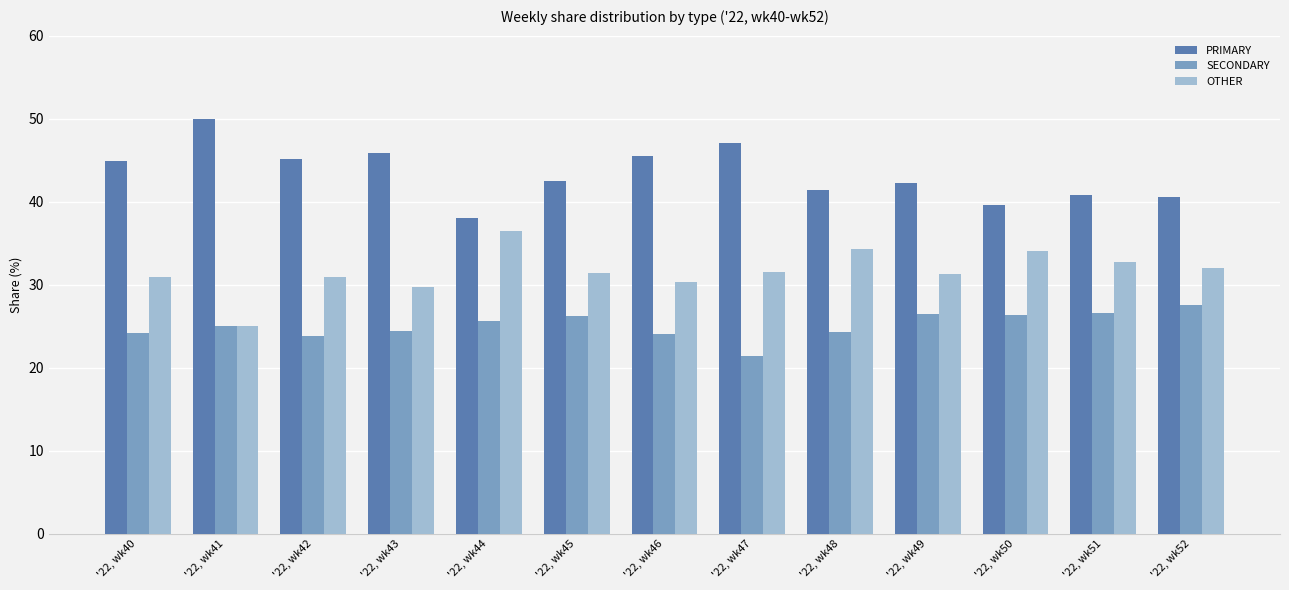

What are all the series names shown in the legend?

PRIMARY, SECONDARY, OTHER